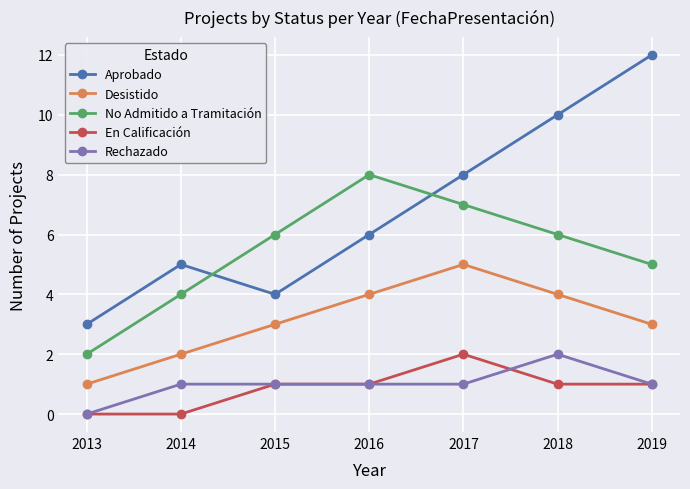

True or false: En Calificación and No Admitido a Tramitación intersect in this chart.

False